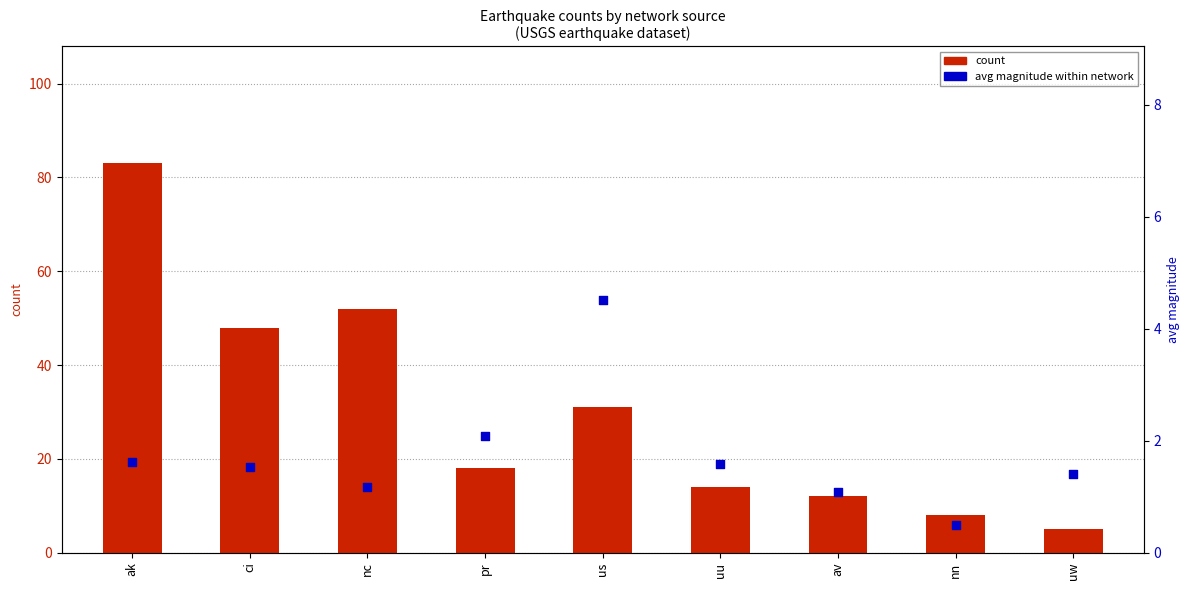

At how many categories does at least one series exceed 62?

1